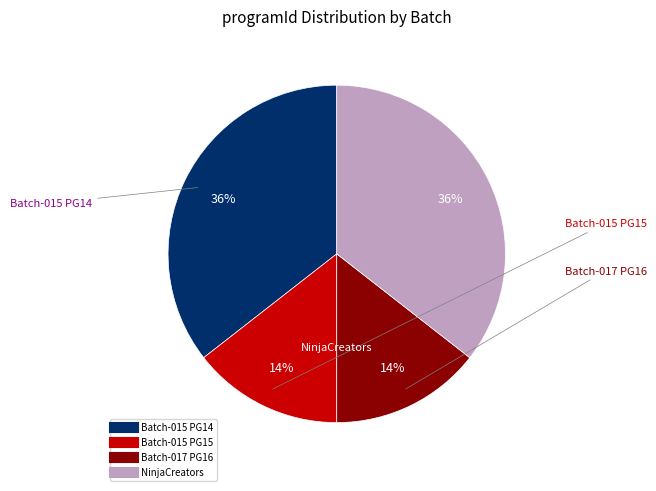

To the nearest percent, what is the average slice percentage?

25%